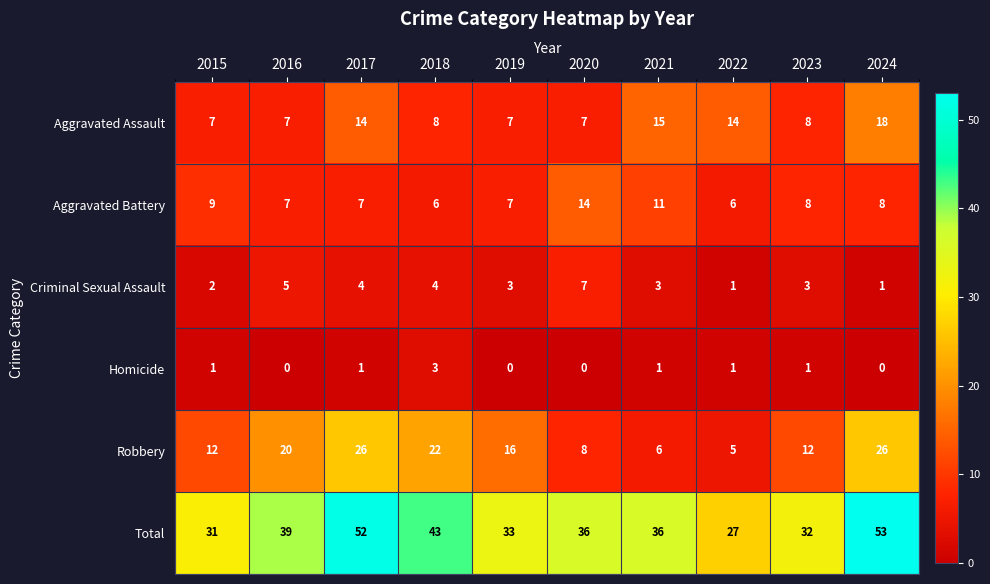

Which category has the highest value across all series?

2024